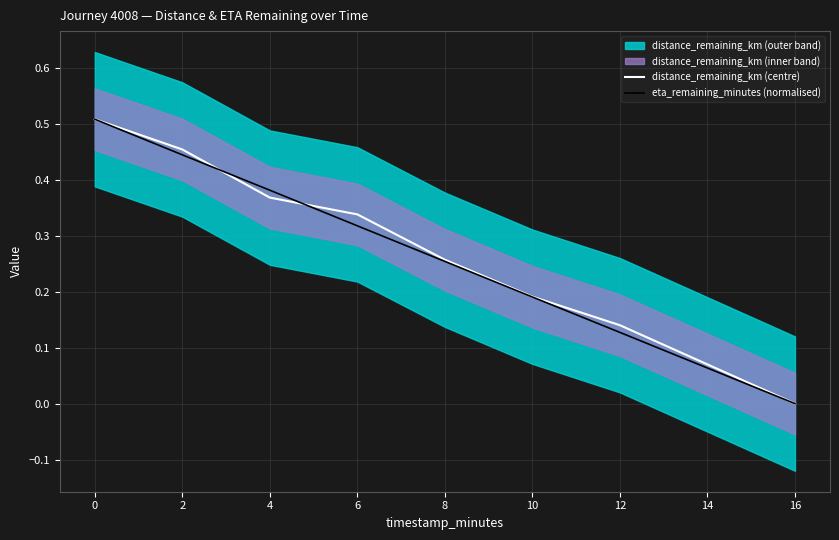

Which category has the lowest value in the eta_remaining_minutes (normalised) series?

16